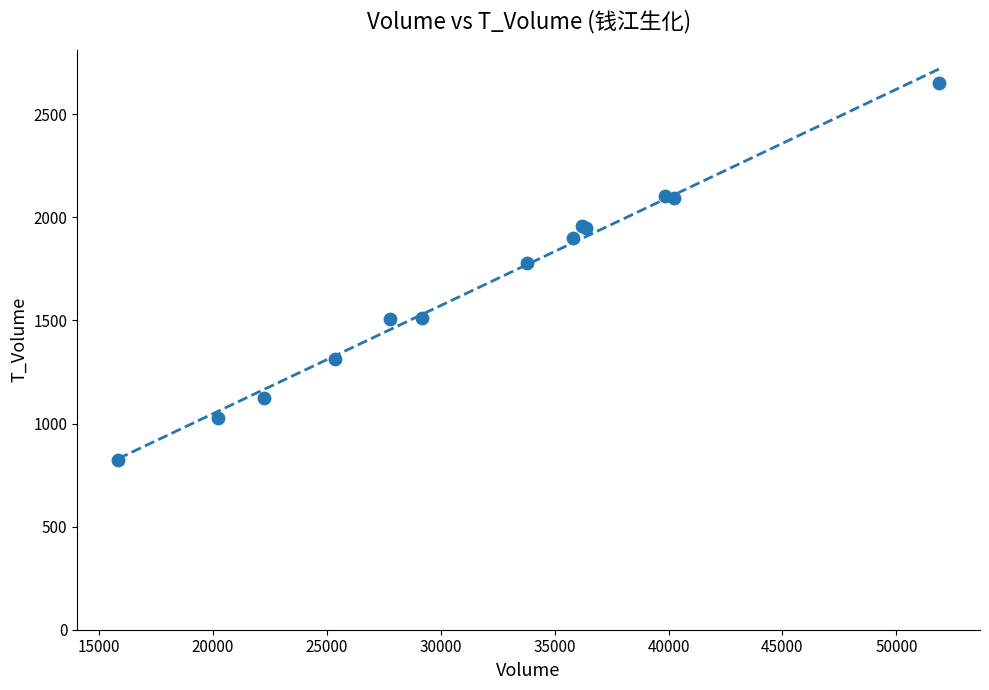

What Y value in the scatter plot is closest to 1736?

1779